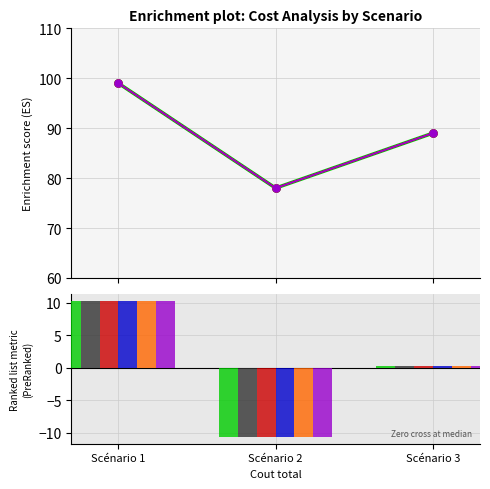

What is the value of the Cout diesel bar at the 2nd from the left?

-10.7